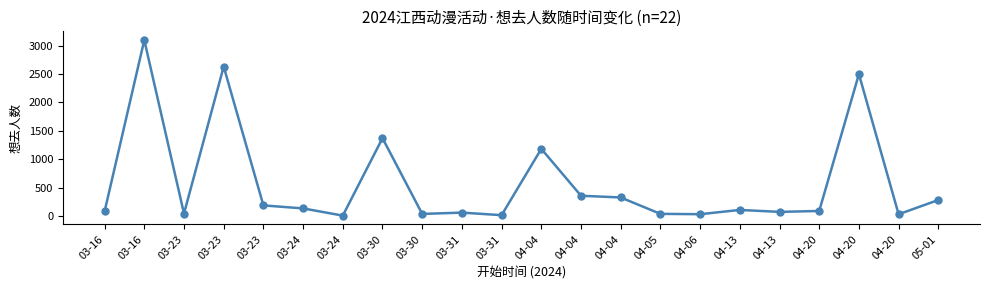

Which label corresponds to the smallest value in the chart?

03-24